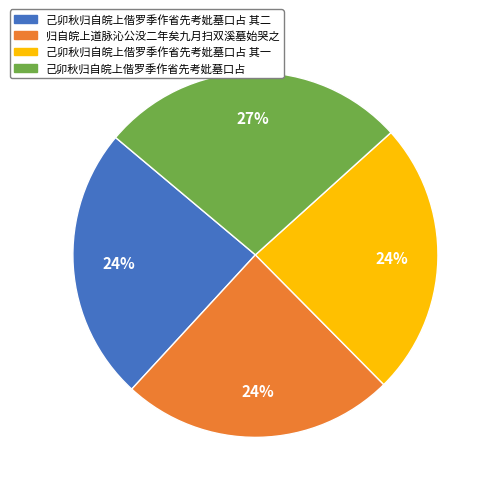

Does 己卯秋归自皖上偕罗季作省先考妣墓口占 其二 account for over 50% of the chart?

No